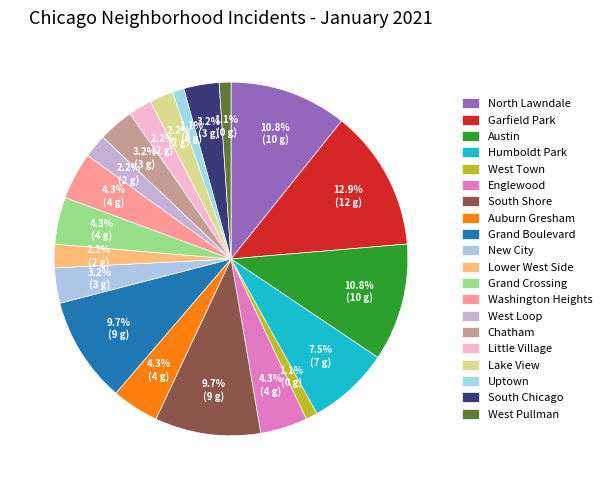

Is it true that Little Village is 1% of the pie?

False